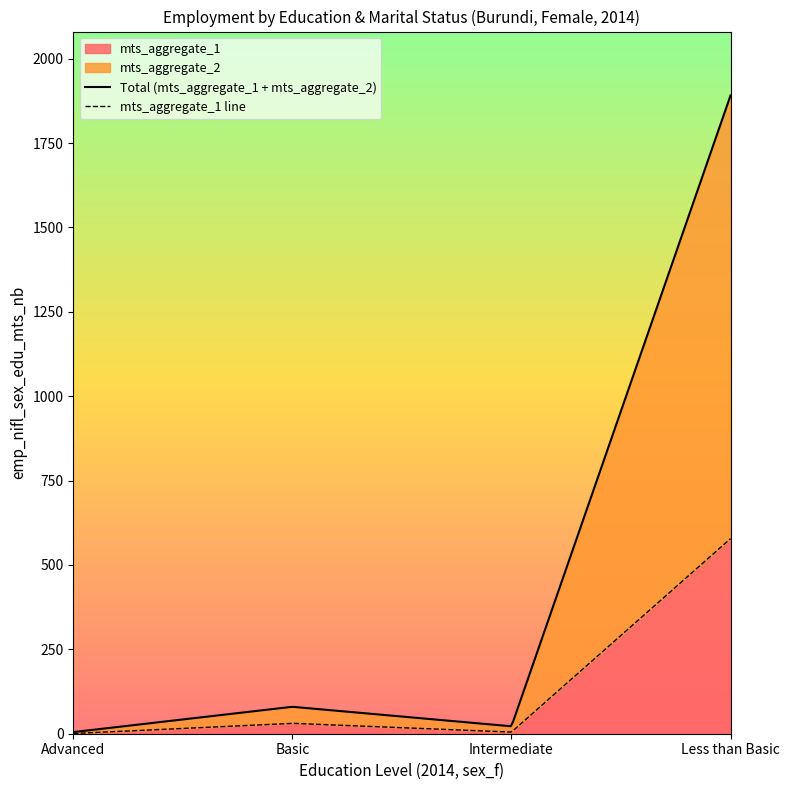

Is it true that edu_aggregate_total equals 608.2 at 2014?

False